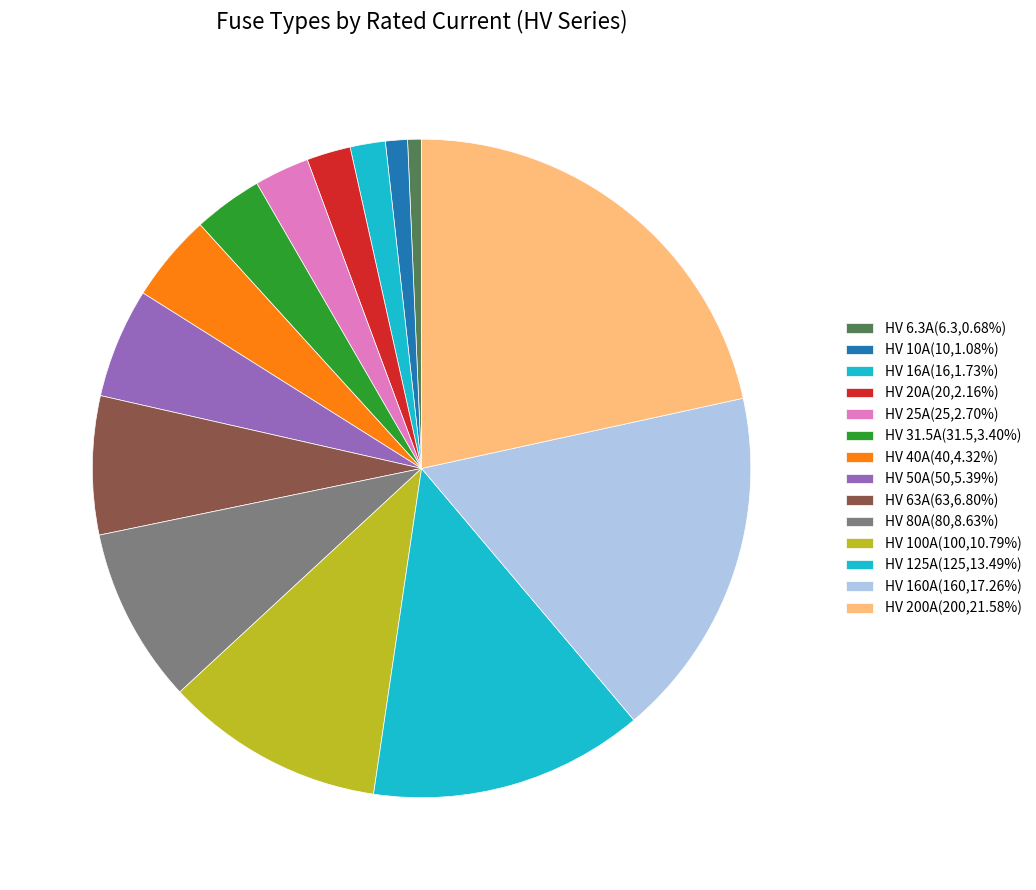

Count the number of slices in the pie.

14